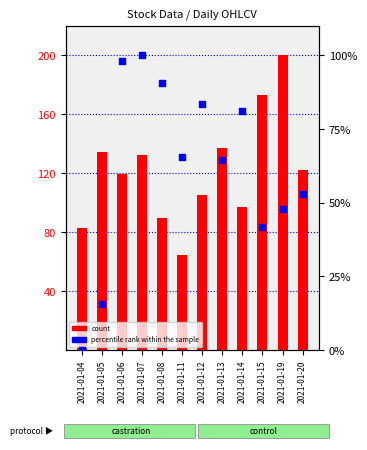

What are all the series names shown in the legend?

count, percentile rank within the sample